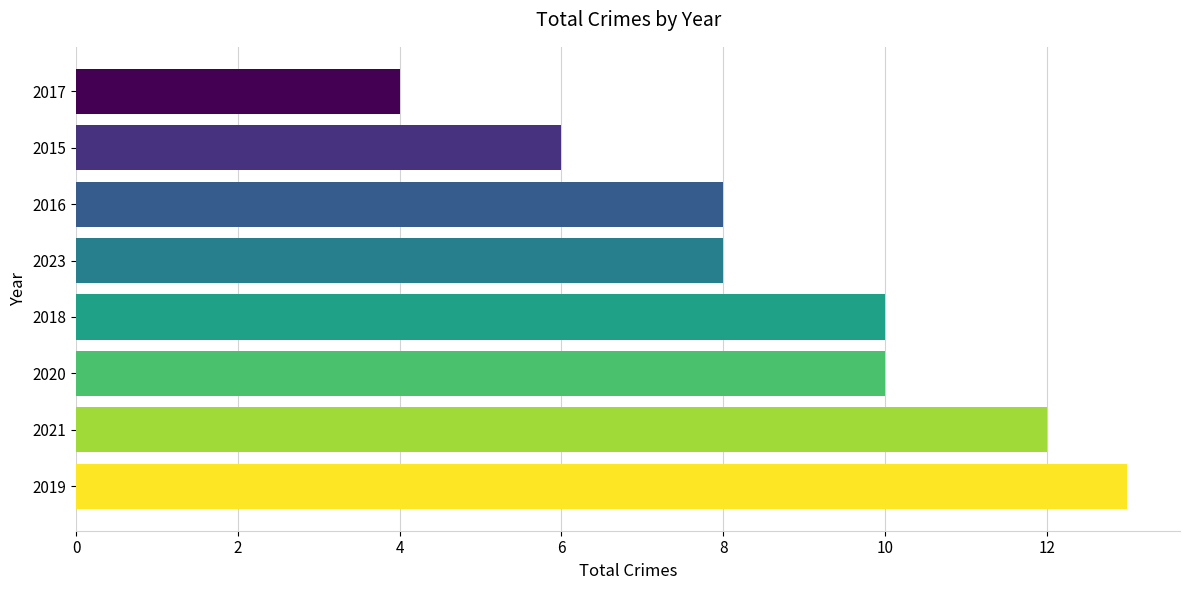

What value does the data have at 2018?

10